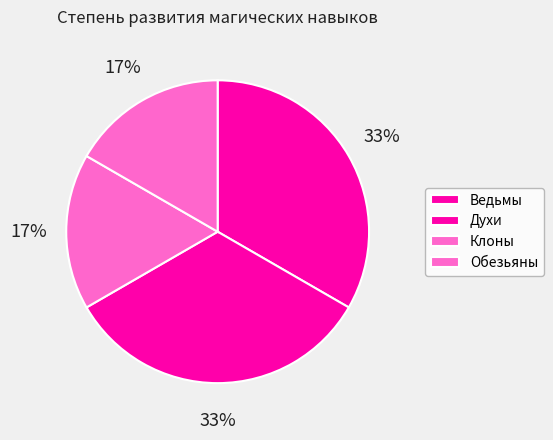

To the nearest percent, what percentage of the pie is Обезьяны?

17%